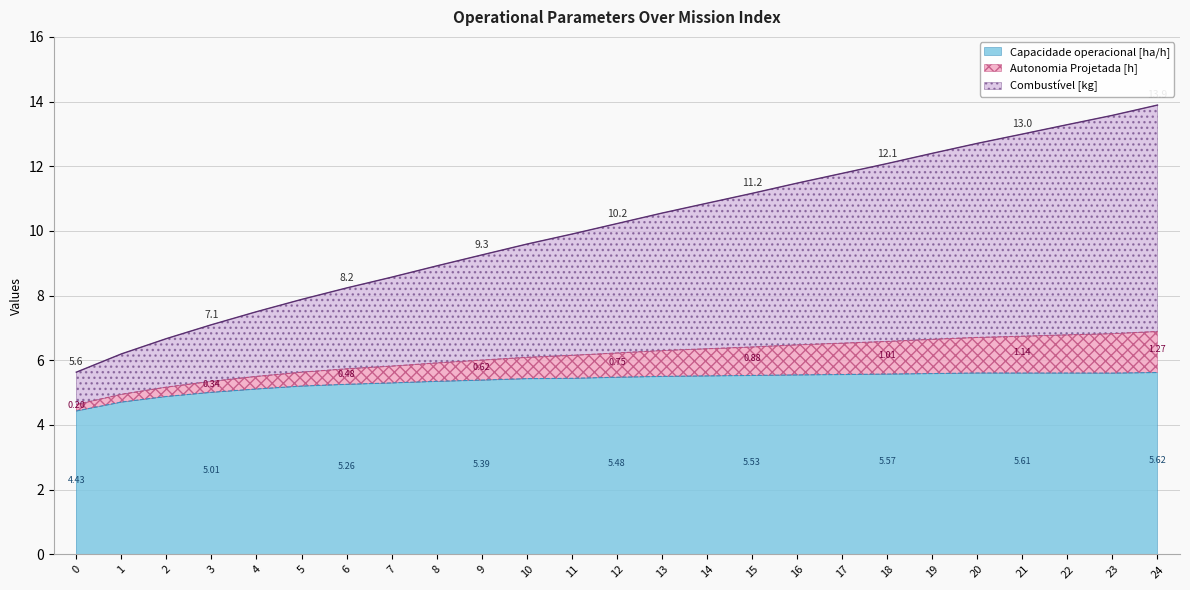

How many lines are shown in the chart?

3